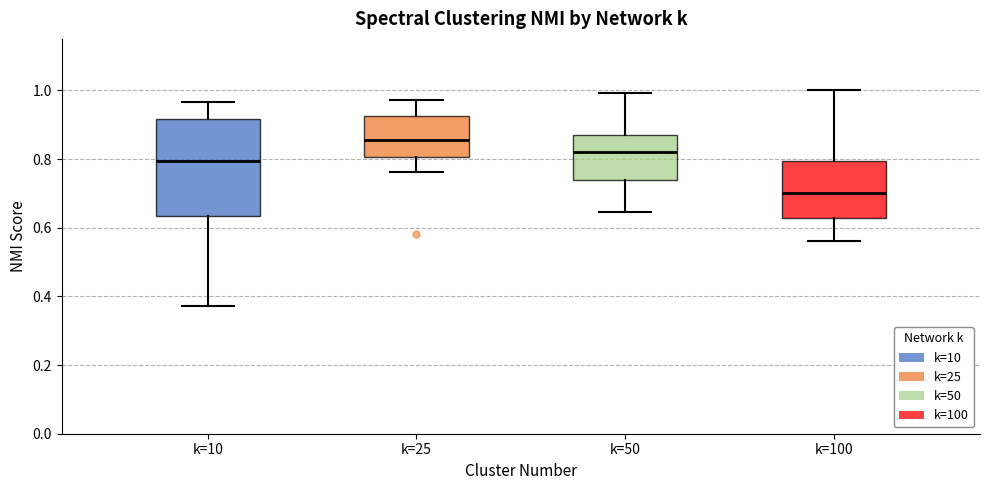

Reading left to right, read every box against the y-axis: the position of its median line, the range the box covers, and the ends of its whiskers. The values are not printed on the chart, so give them approximately, as read against the axis.

k=10: median 0.80, box 0.64 to 0.92, whiskers 0.38 to 0.96
k=25: median 0.86, box 0.80 to 0.92, whiskers 0.76 to 0.98
k=50: median 0.82, box 0.74 to 0.86, whiskers 0.64 to 1.00
k=100: median 0.70, box 0.62 to 0.80, whiskers 0.56 to 1.00